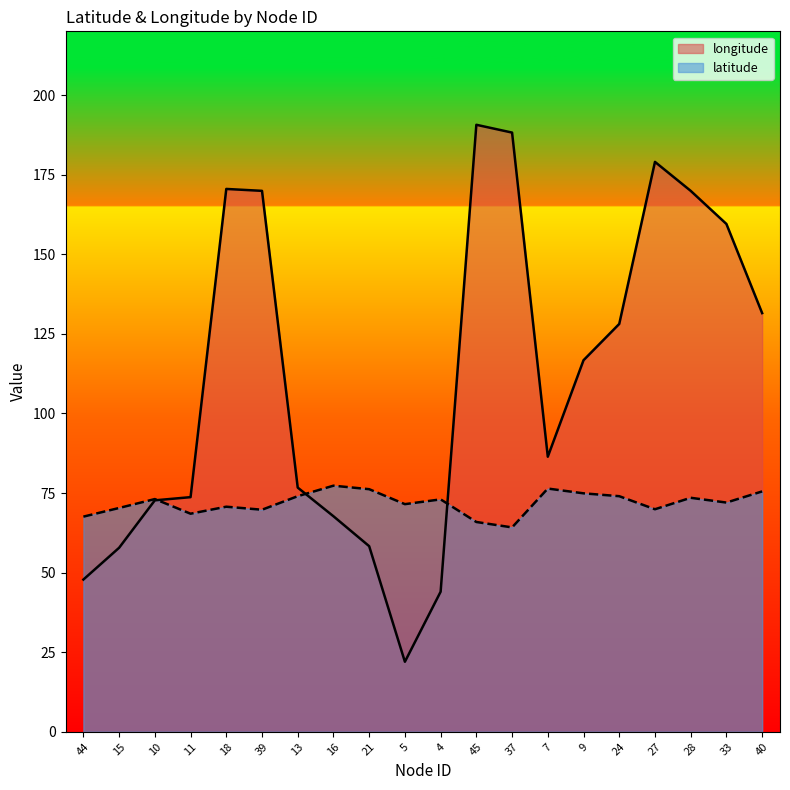

Count the number of categories in the chart.

20